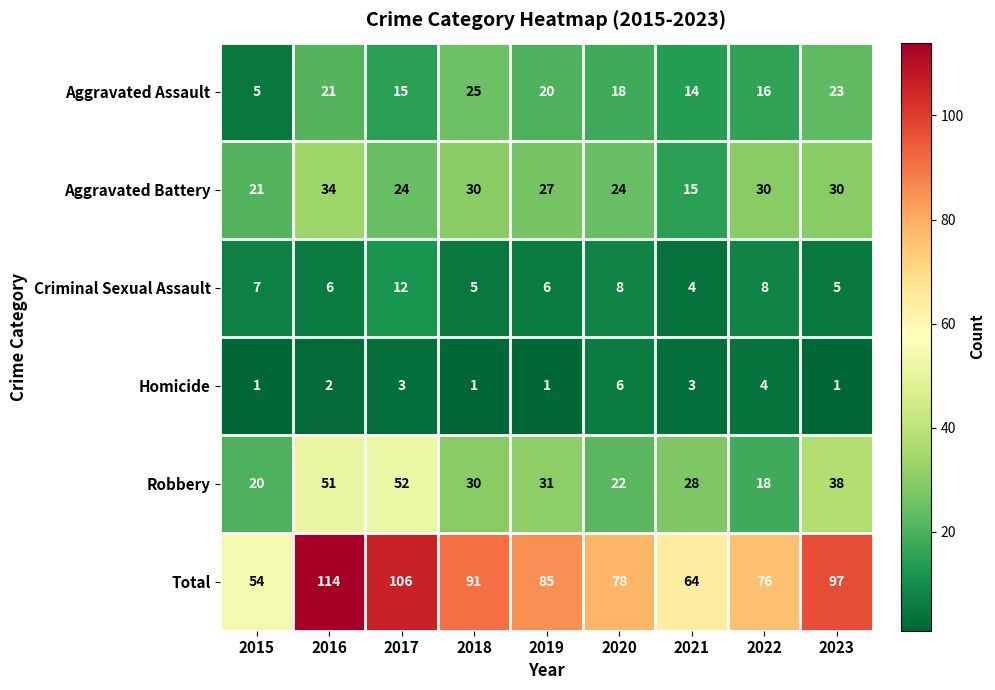

The Aggravated Assault series shows 41 at 2018. True or false?

False